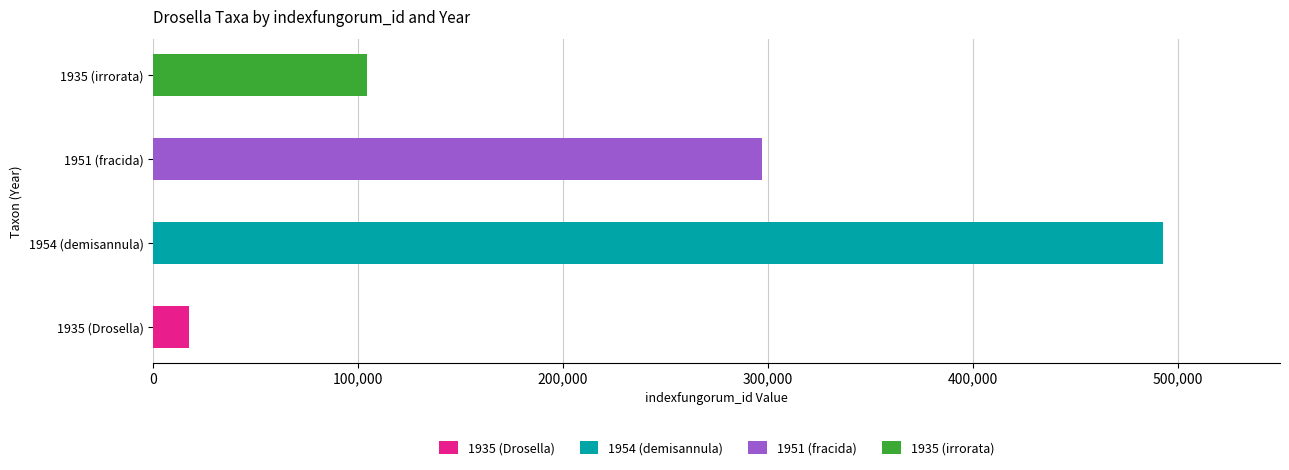

Approximately how many times larger is the value at 1954 (demisannula) compared to 1951 (fracida)?

1.7